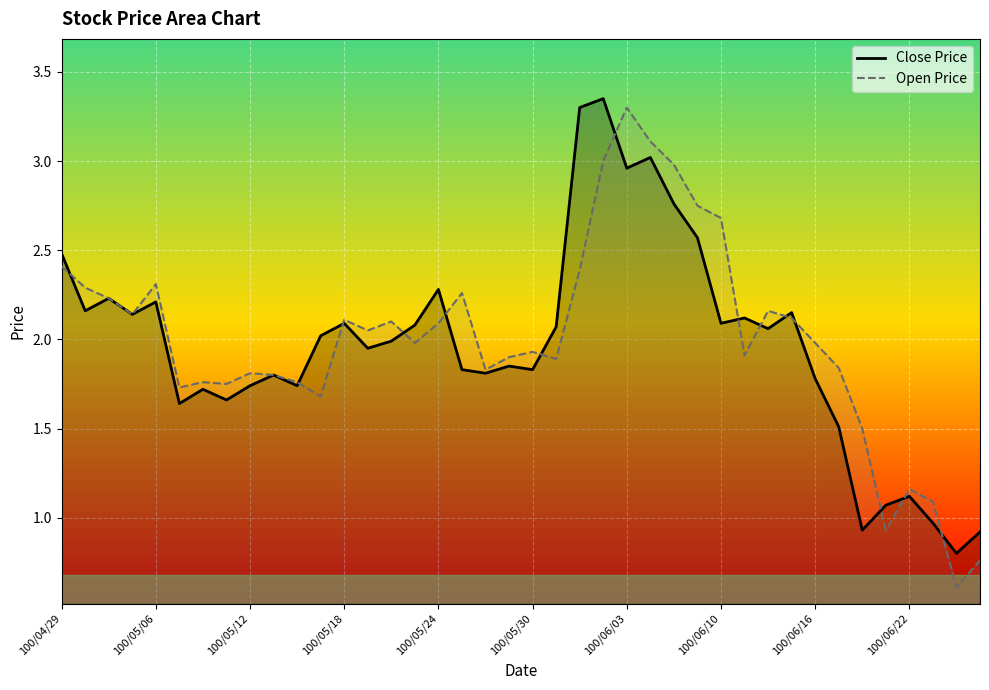

What is the label of the 11th point from the right?

100/06/13